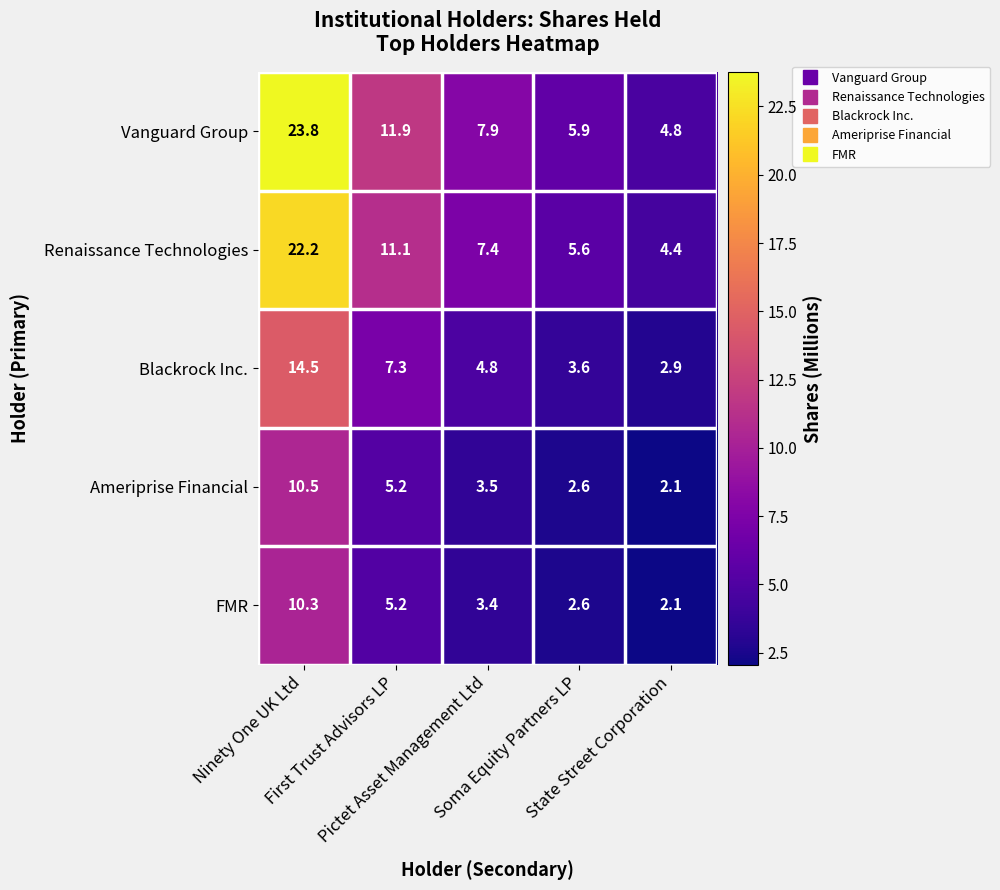

Which series changed the most between First Trust Advisors LP and State Street Corporation?

Vanguard Group